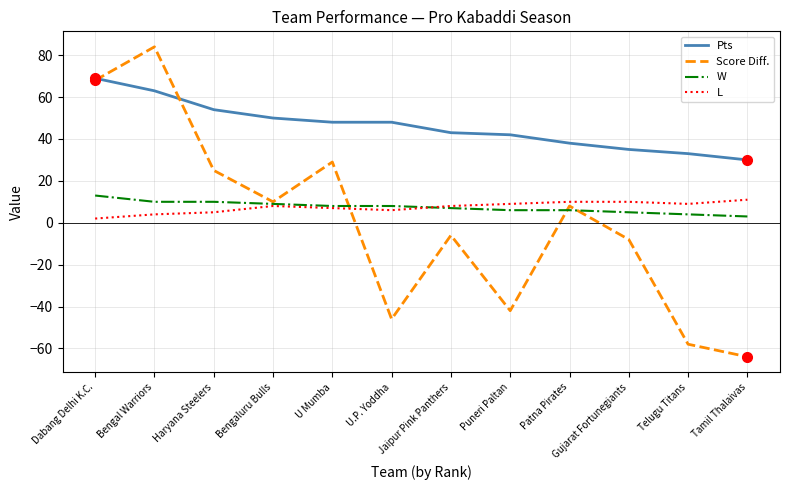

How many lines are shown in the chart?

4